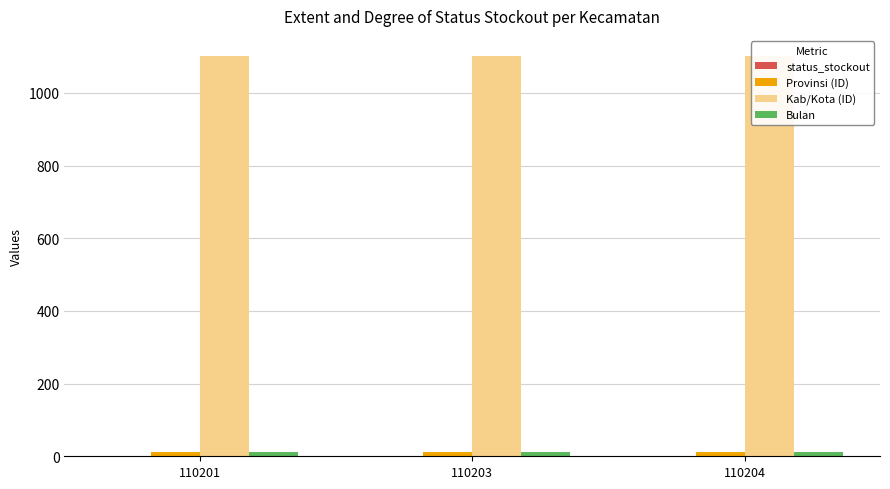

What is the sum of the status_stockout values at 110201 and 110203?

2